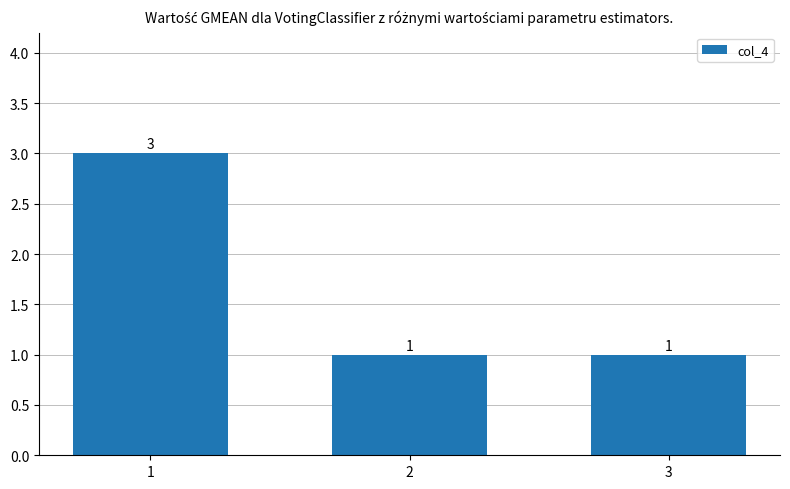

Reading left to right, list all the values displayed in this chart.

1=3	2=1	3=1